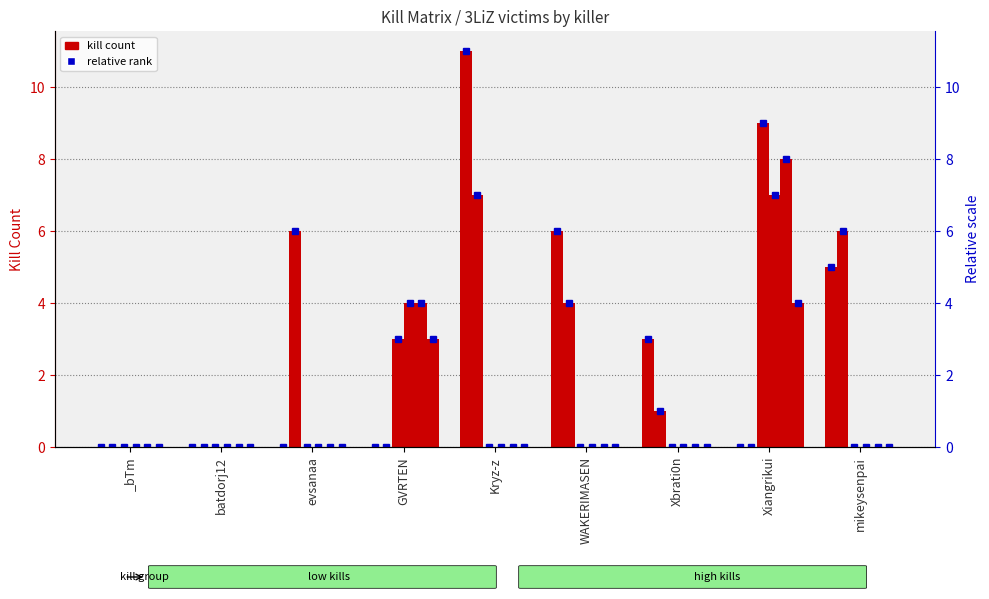

The chart shows a value of 11 at Kryz-z. True or false?

True